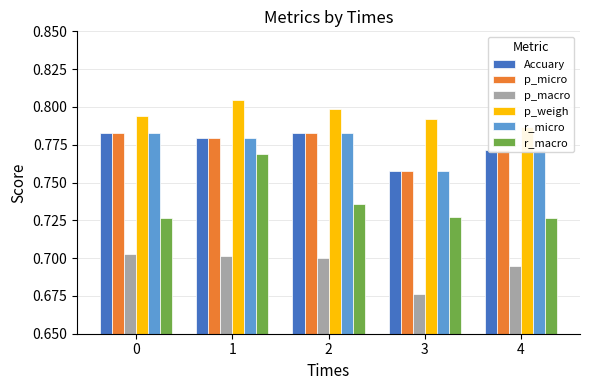

Is it true that Accuary equals 0.5 at 3?

False